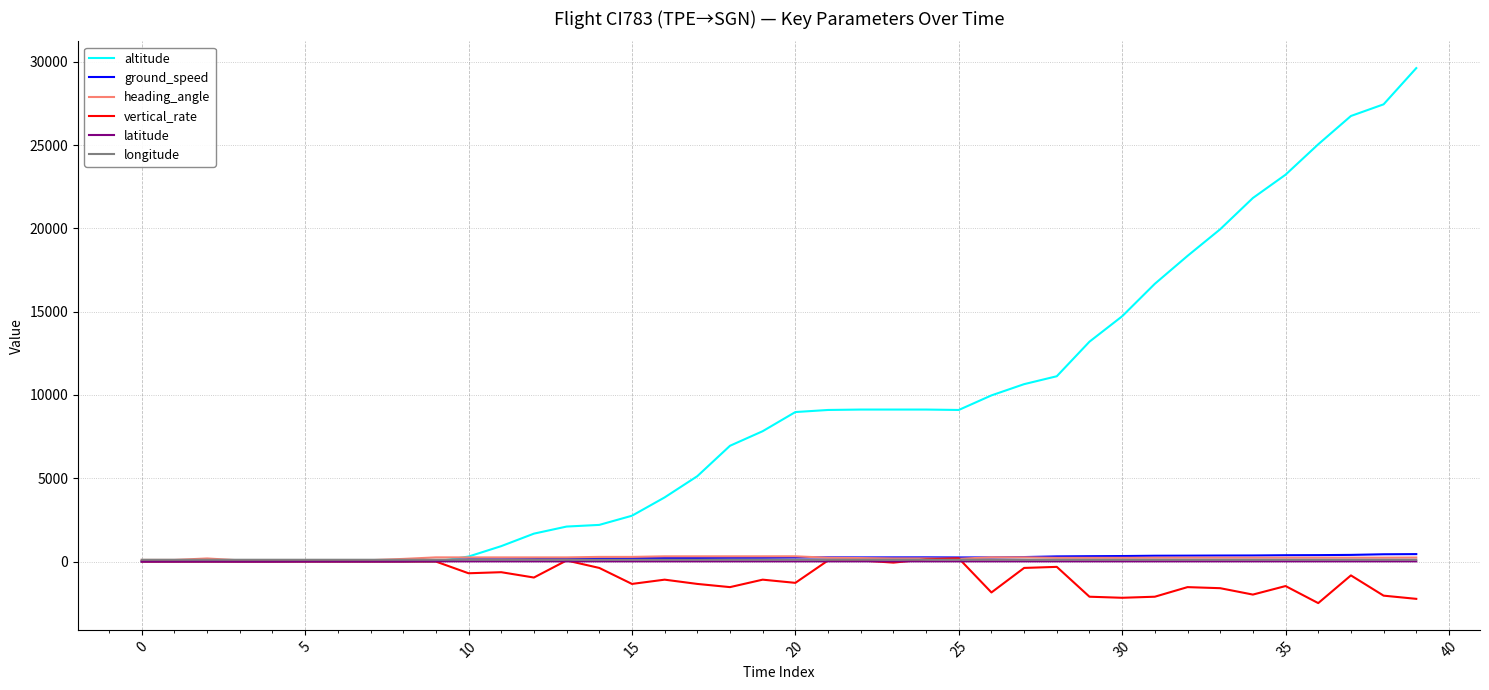

What is the greatest value displayed?

29625.0